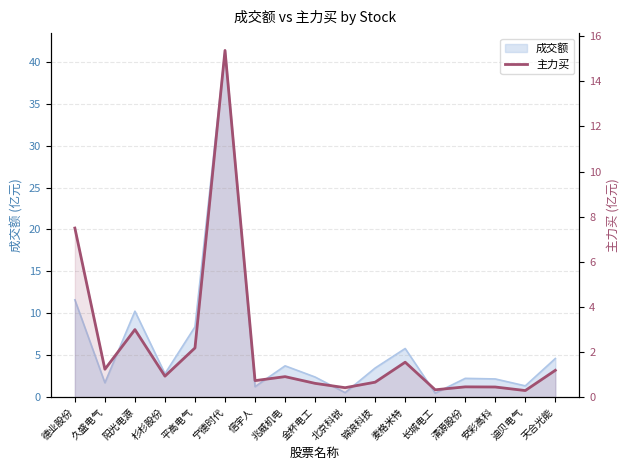

What is the value of the 2nd point from the left?

1.2